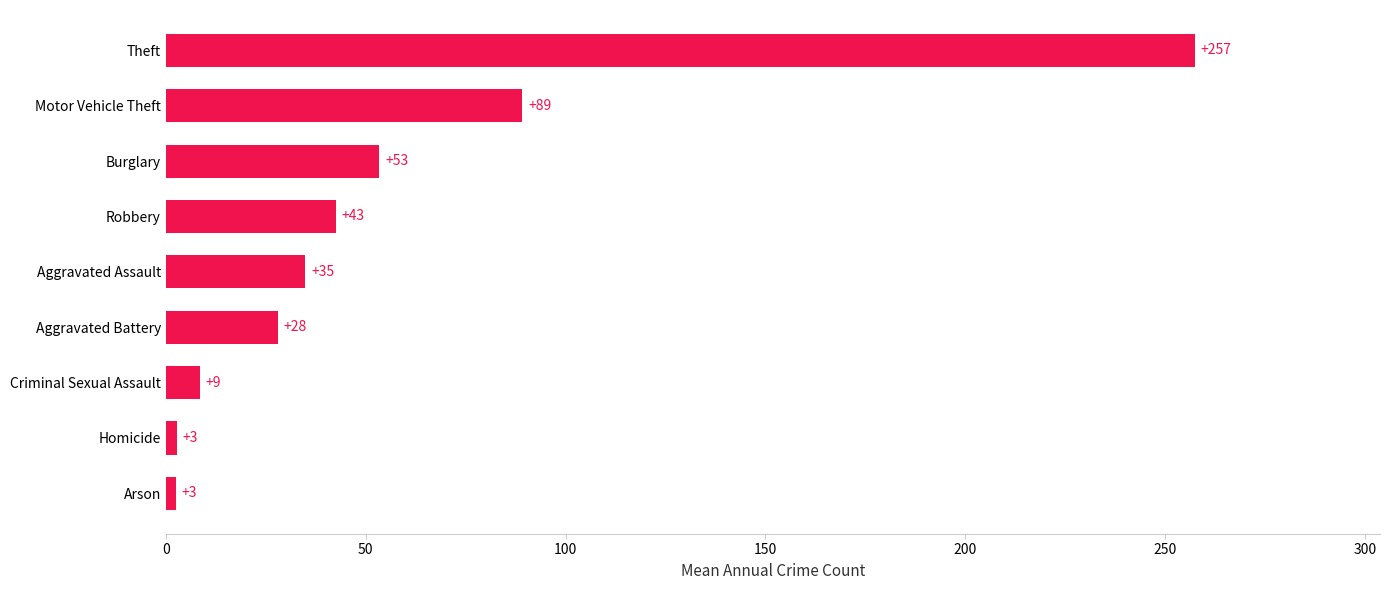

How many bars are there in total?

9